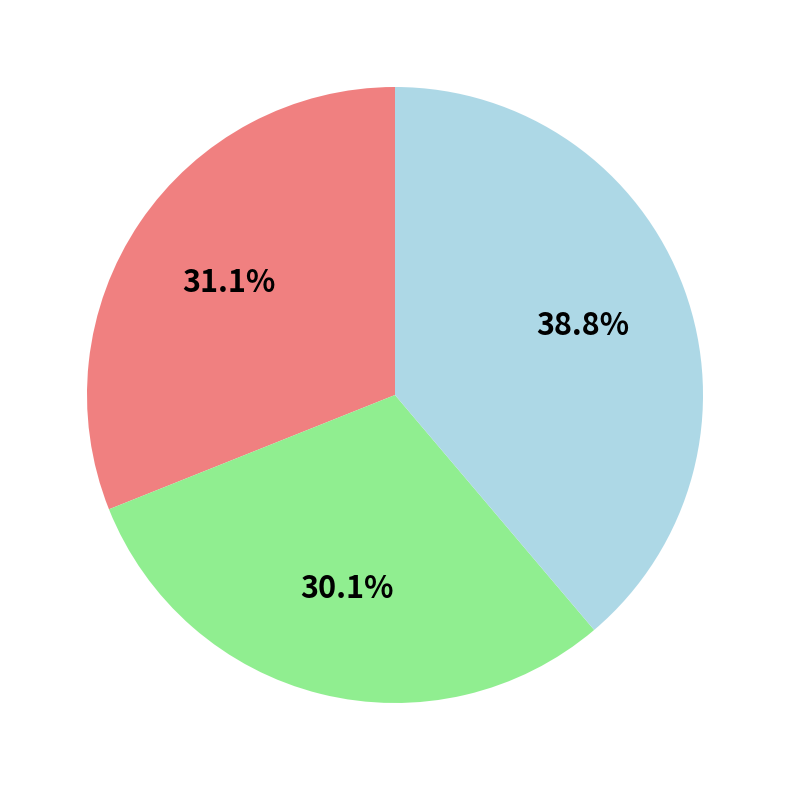

Is there a majority slice in this chart?

No